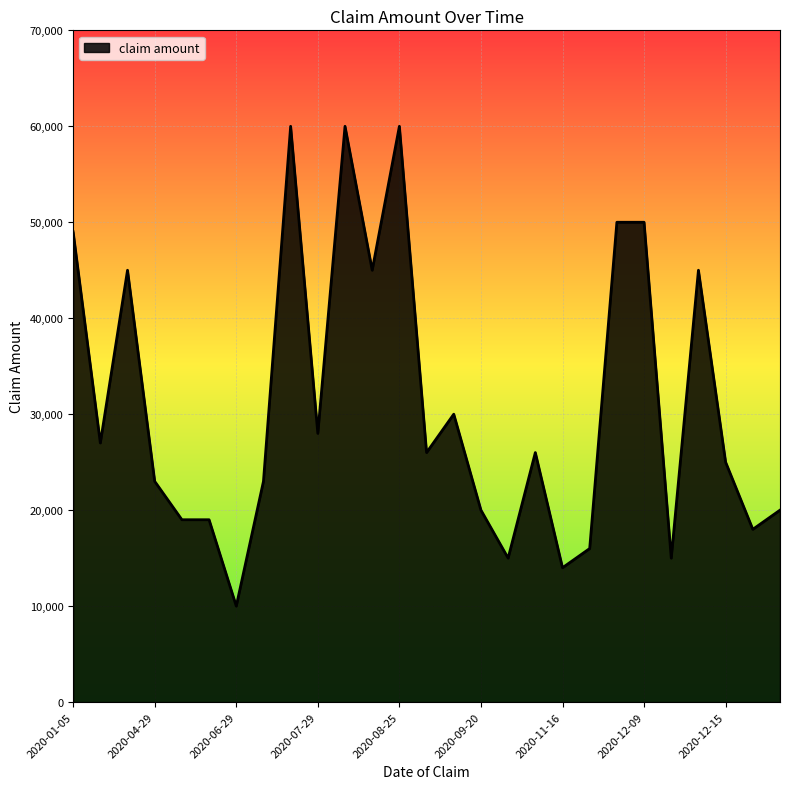

What is the difference between the maximum and minimum values?

50000